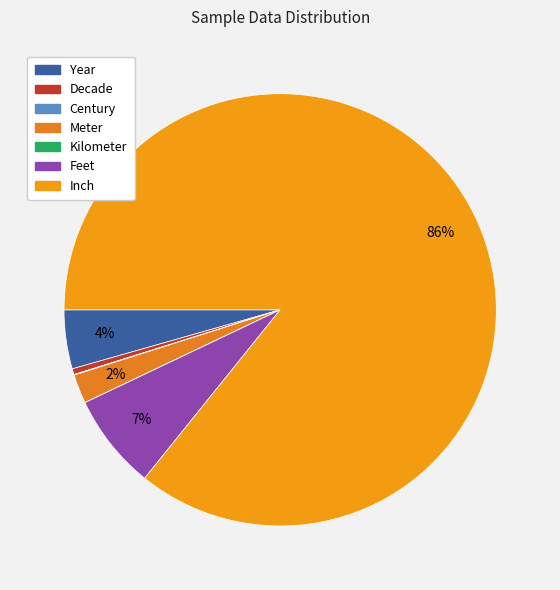

Rank the categories by value from highest to lowest.

Inch, Feet, Year, Meter, Decade, Century, Kilometer